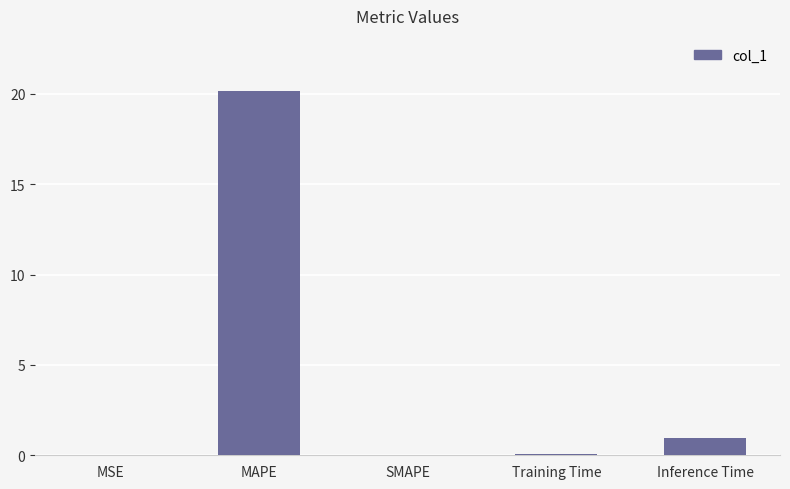

What is the sum of all values?

21.2